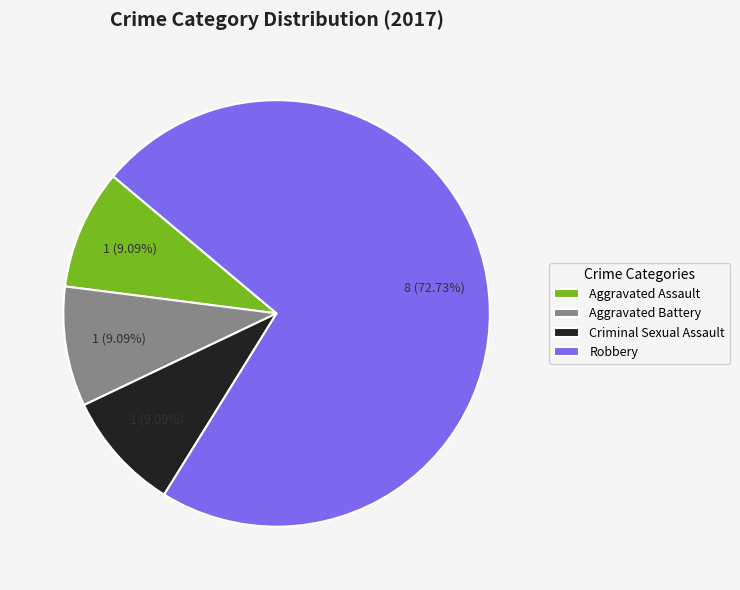

How many segments does this pie chart have?

4